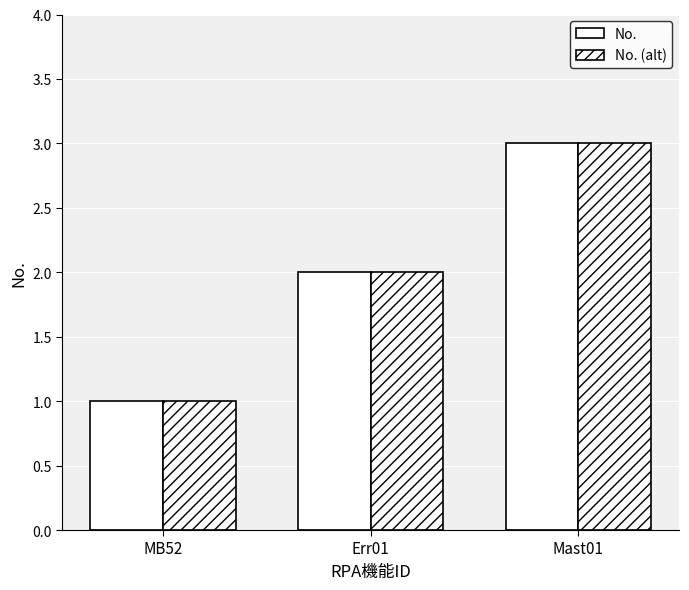

How many groups of bars are there?

3